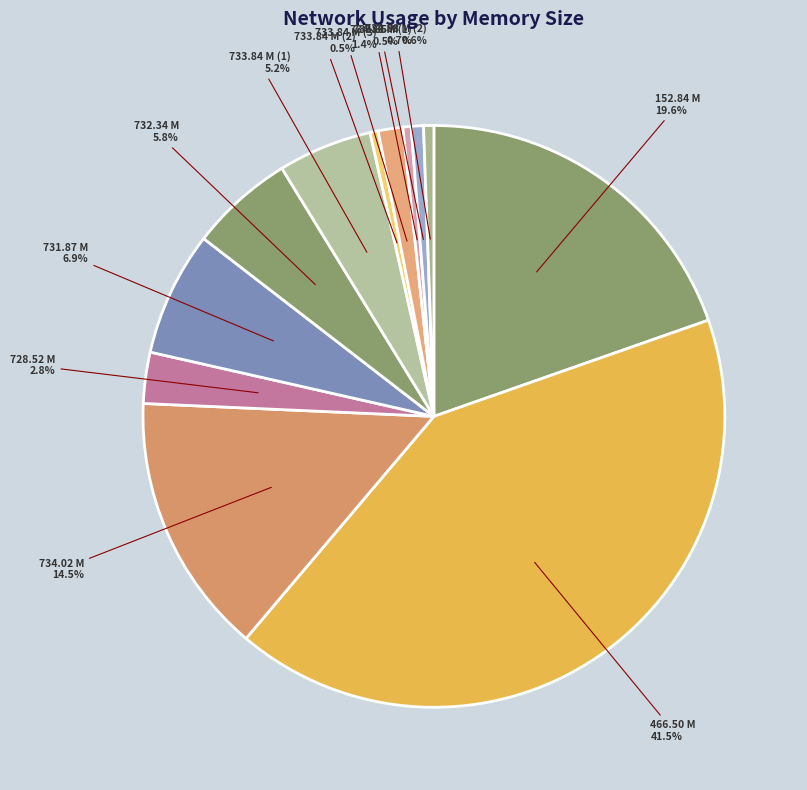

How many segments does this pie chart have?

12